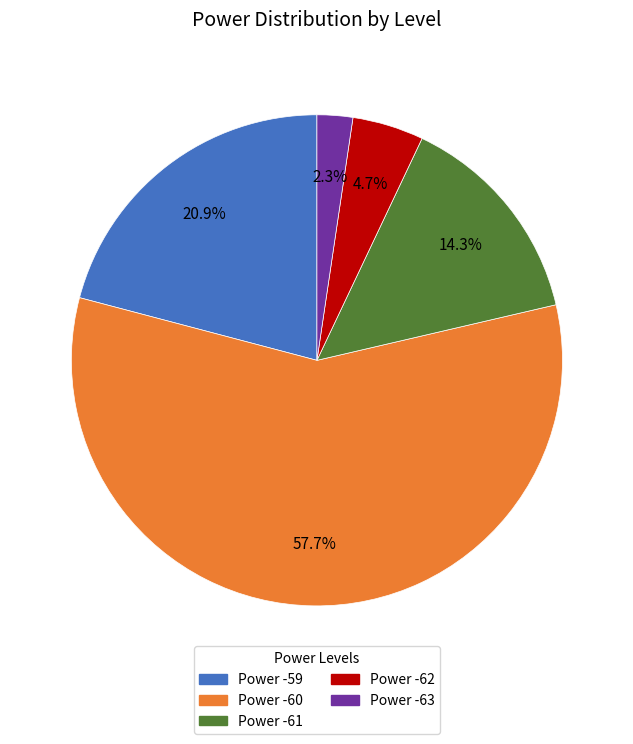

Count the number of slices in the pie.

5